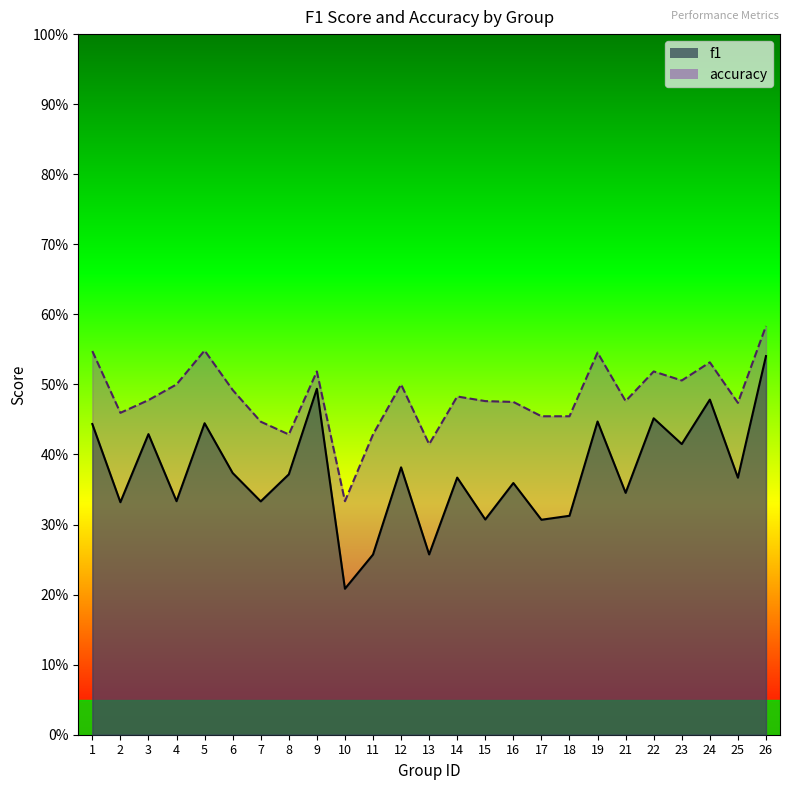

Rank the series by their maximum value, from lowest to highest.

f1, accuracy